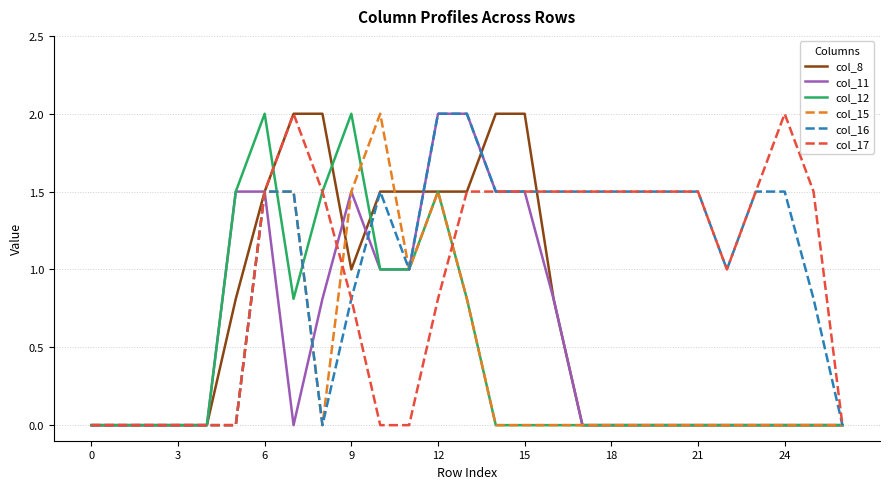

Does the chart display data point markers on the line(s)?

No